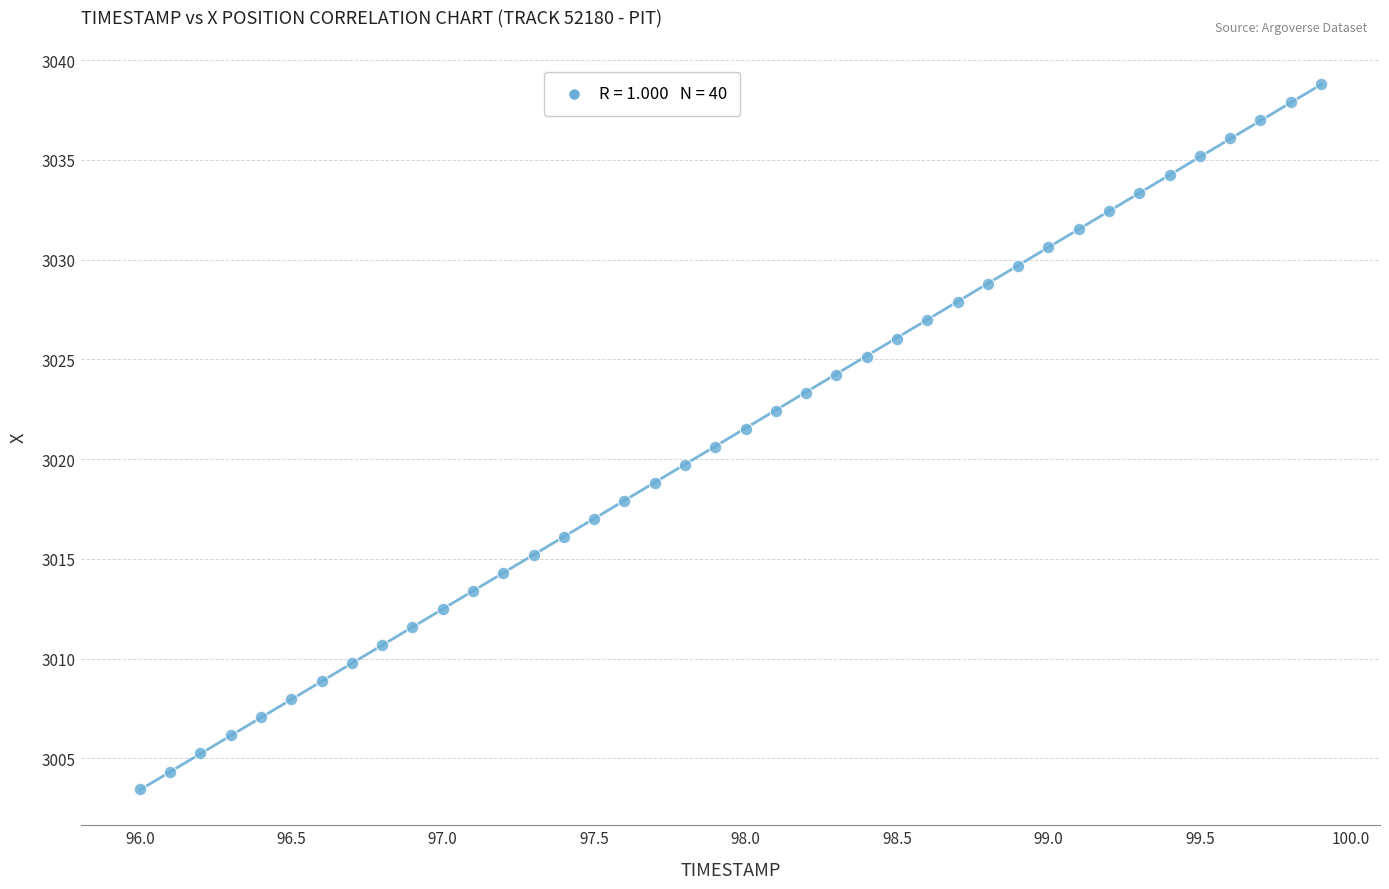

What is the range of Y values (max minus min)?

35.4